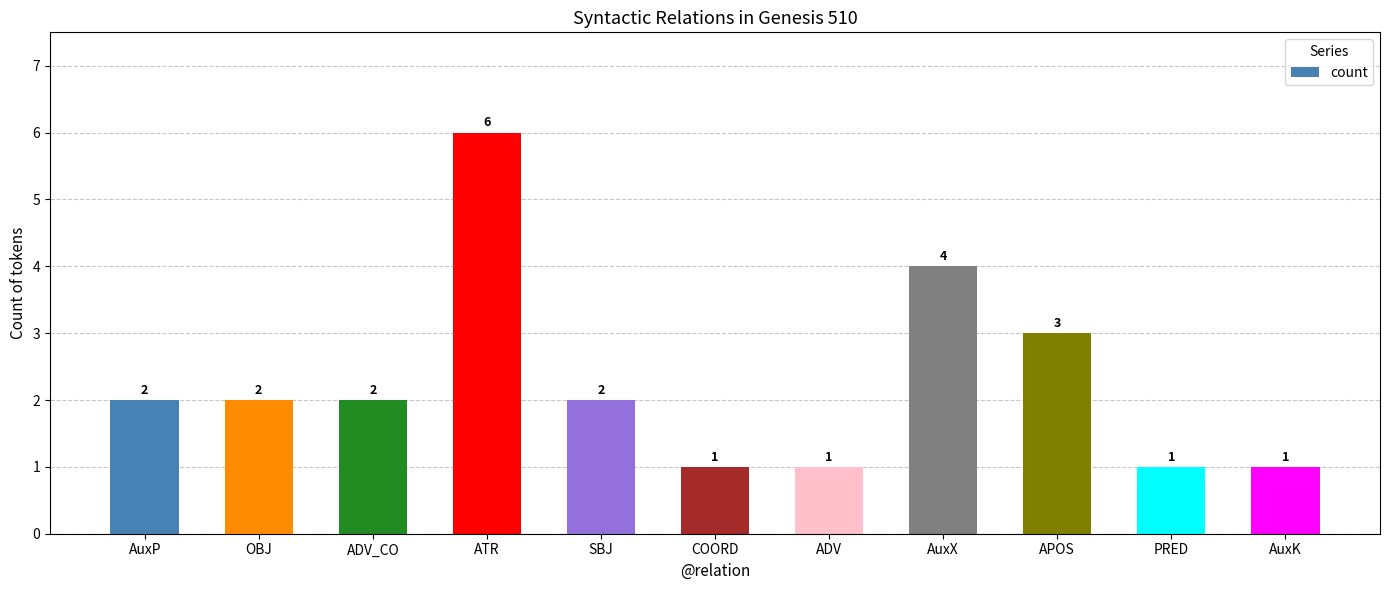

Count the values in the range 1 to 3.

9